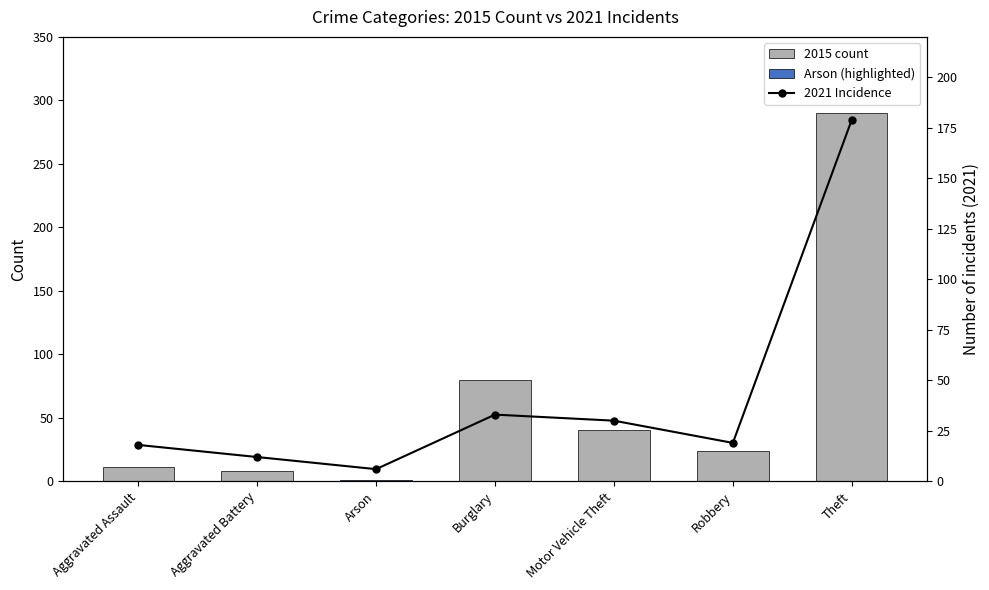

What is the value of the 2021 Incidence bar at the 4th from the left?

33